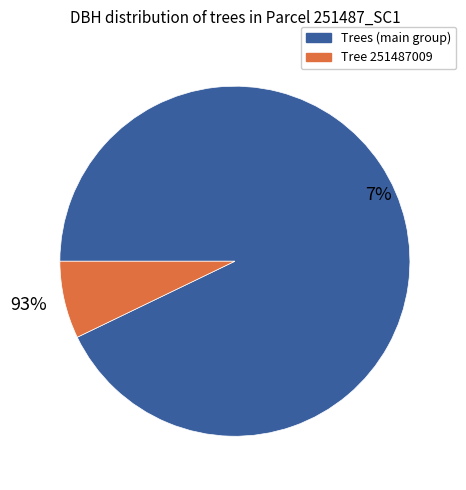

Is 251487004 the majority of the pie?

No